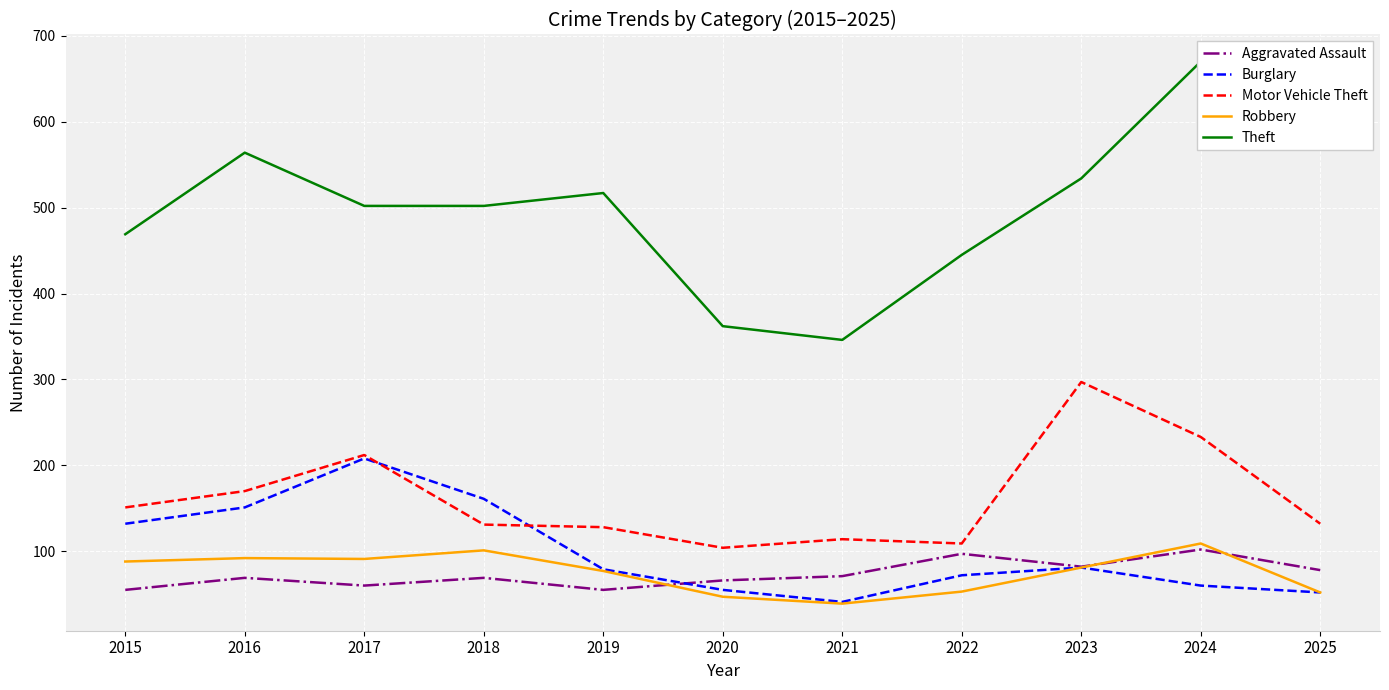

What are all the series names shown in the legend?

Aggravated Assault, Burglary, Motor Vehicle Theft, Robbery, Theft